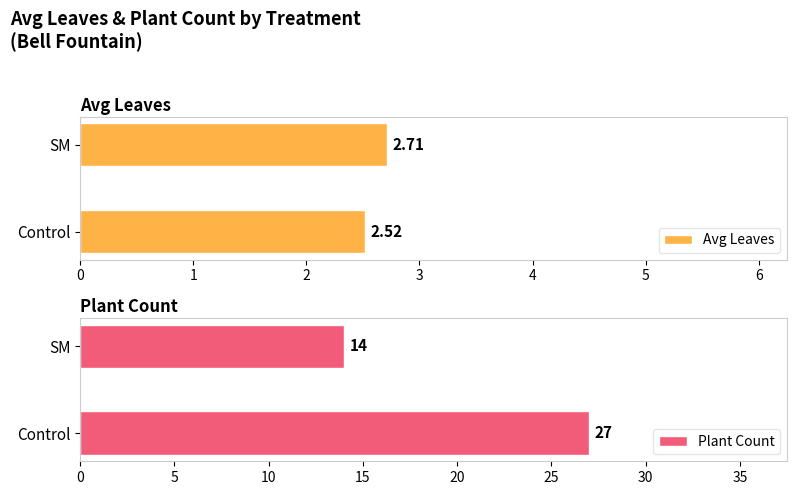

List the series in order of their overall mean, lowest first.

Avg Leaves, Plant Count